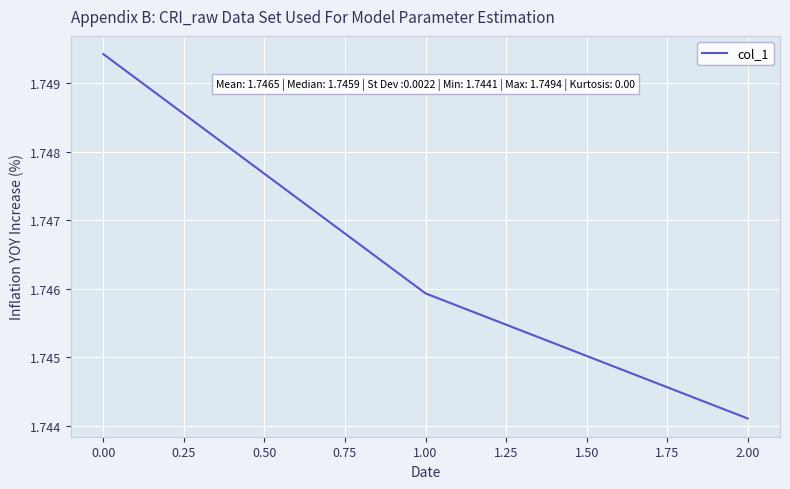

The value at 0.00 is 0.7. True or false?

False